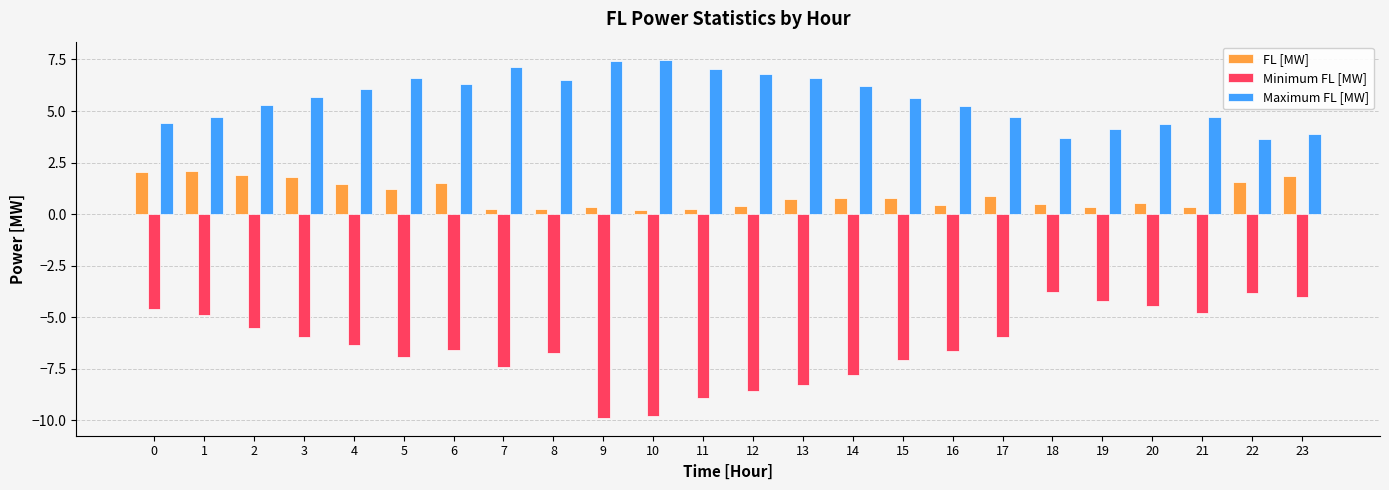

What are all the series names shown in the legend?

FL [MW], Minimum FL [MW], Maximum FL [MW]